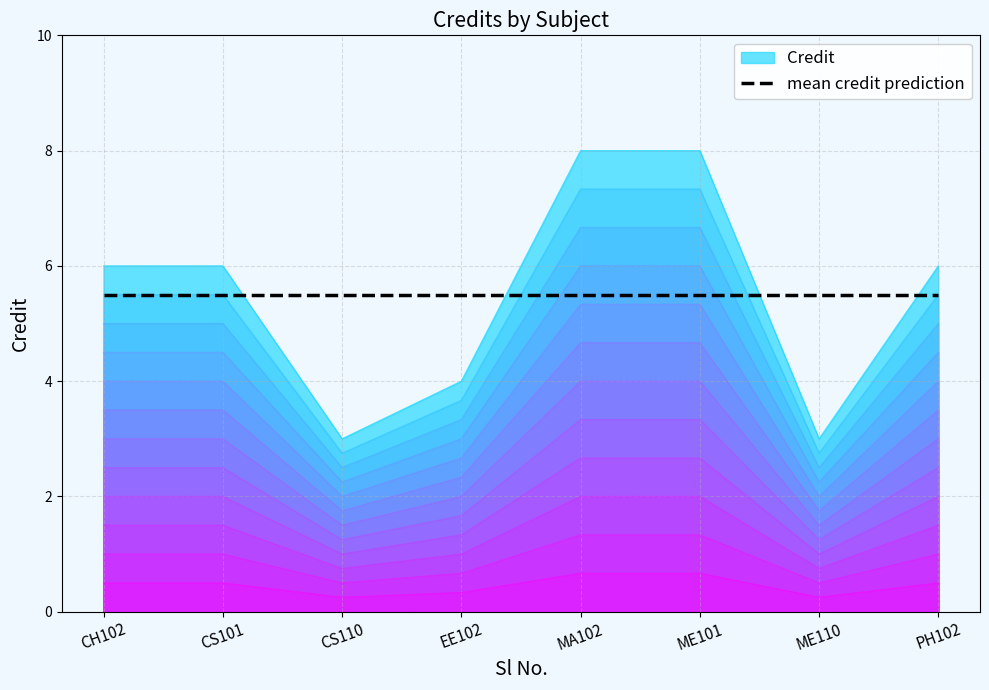

What is the maximum value for mean credit prediction?

5.5